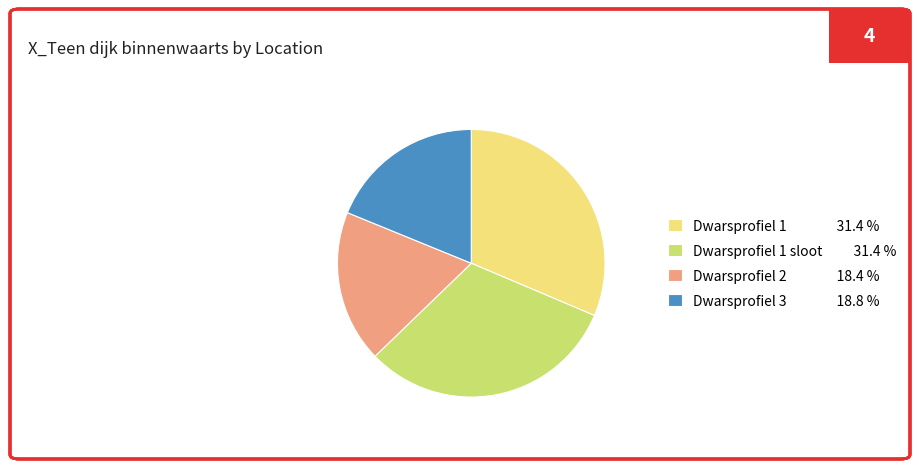

Is there a majority slice in this chart?

No